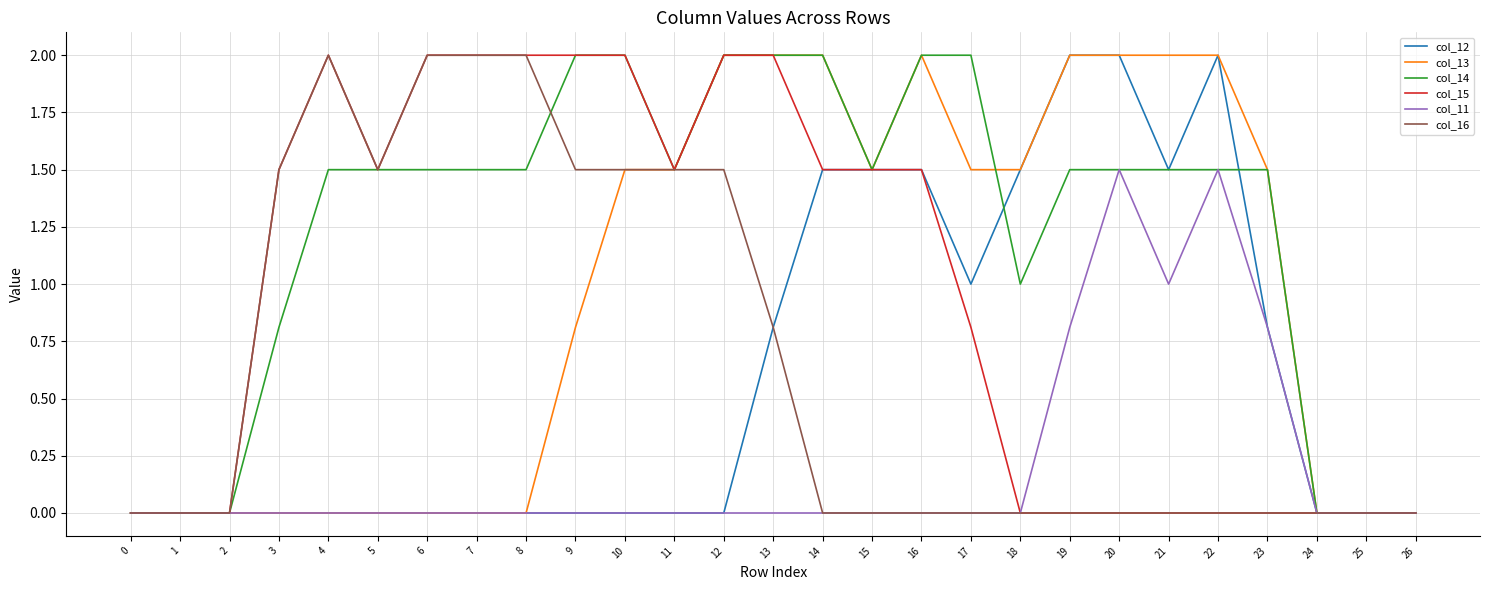

Reading left to right, list all the values displayed in this chart.

col_12: 0=0.0	1=0.0	2=0.0	3=0.0	4=0.0	5=0.0	6=0.0	7=0.0	8=0.0	9=0.0	10=0.0	11=0.0	12=0.0	13=0.8	14=1.5	15=1.5	16=1.5	17=1.0	18=1.5	19=2.0	20=2.0	21=1.5	22=2.0	23=0.8	24=0.0	25=0.0	26=0.0
col_13: 0=0.0	1=0.0	2=0.0	3=0.0	4=0.0	5=0.0	6=0.0	7=0.0	8=0.0	9=0.8	10=1.5	11=1.5	12=2.0	13=2.0	14=2.0	15=1.5	16=2.0	17=1.5	18=1.5	19=2.0	20=2.0	21=2.0	22=2.0	23=1.5	24=0.0	25=0.0	26=0.0
col_14: 0=0.0	1=0.0	2=0.0	3=0.8	4=1.5	5=1.5	6=1.5	7=1.5	8=1.5	9=2.0	10=2.0	11=1.5	12=2.0	13=2.0	14=2.0	15=1.5	16=2.0	17=2.0	18=1.0	19=1.5	20=1.5	21=1.5	22=1.5	23=1.5	24=0.0	25=0.0	26=0.0
col_15: 0=0.0	1=0.0	2=0.0	3=1.5	4=2.0	5=1.5	6=2.0	7=2.0	8=2.0	9=2.0	10=2.0	11=1.5	12=2.0	13=2.0	14=1.5	15=1.5	16=1.5	17=0.8	18=0.0	19=0.0	20=0.0	21=0.0	22=0.0	23=0.0	24=0.0	25=0.0	26=0.0
col_11: 0=0.0	1=0.0	2=0.0	3=0.0	4=0.0	5=0.0	6=0.0	7=0.0	8=0.0	9=0.0	10=0.0	11=0.0	12=0.0	13=0.0	14=0.0	15=0.0	16=0.0	17=0.0	18=0.0	19=0.8	20=1.5	21=1.0	22=1.5	23=0.8	24=0.0	25=0.0	26=0.0
col_16: 0=0.0	1=0.0	2=0.0	3=1.5	4=2.0	5=1.5	6=2.0	7=2.0	8=2.0	9=1.5	10=1.5	11=1.5	12=1.5	13=0.8	14=0.0	15=0.0	16=0.0	17=0.0	18=0.0	19=0.0	20=0.0	21=0.0	22=0.0	23=0.0	24=0.0	25=0.0	26=0.0